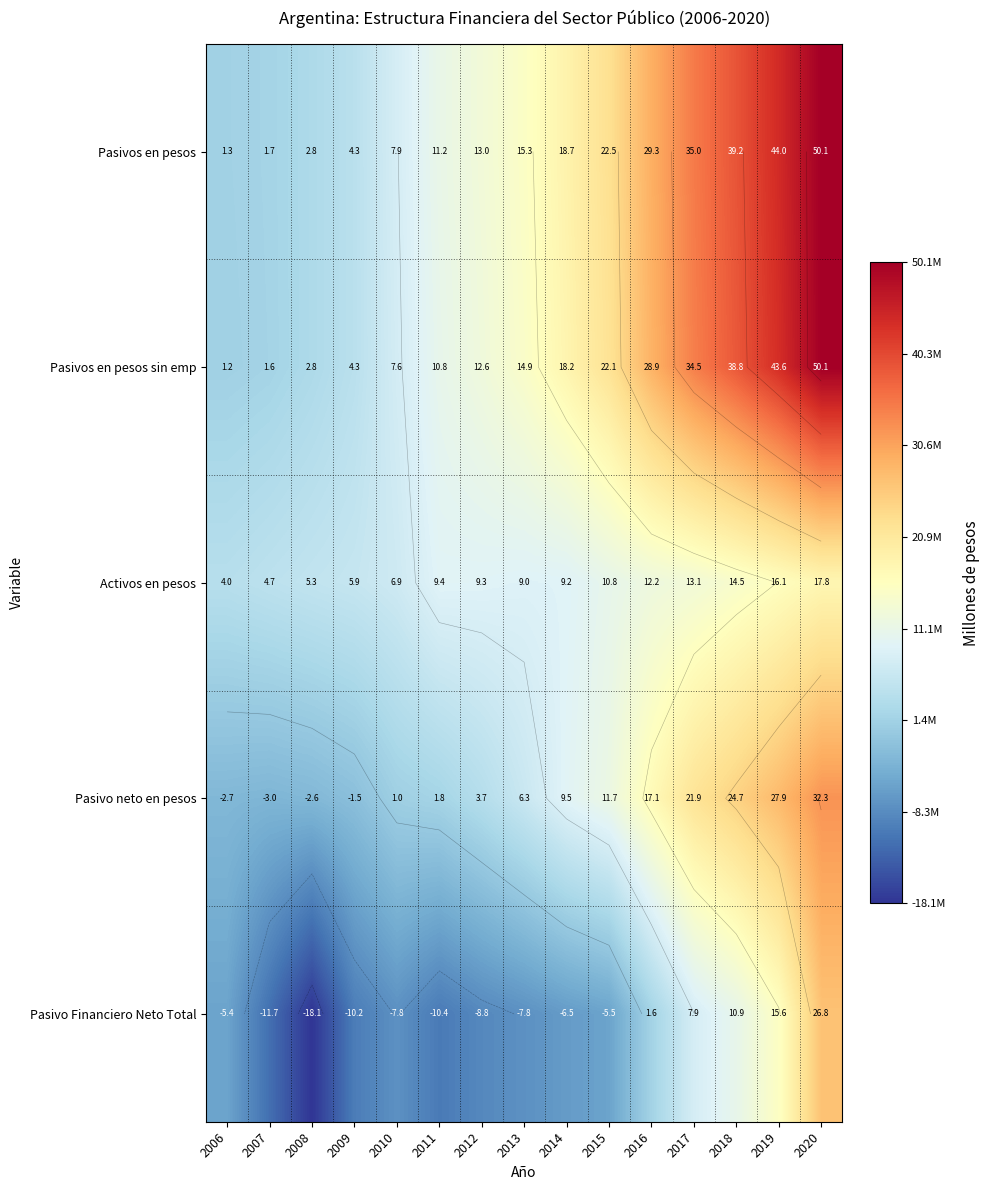

Which series changed the most between 2012 and 2020?

Pasivos en pesos sin emp